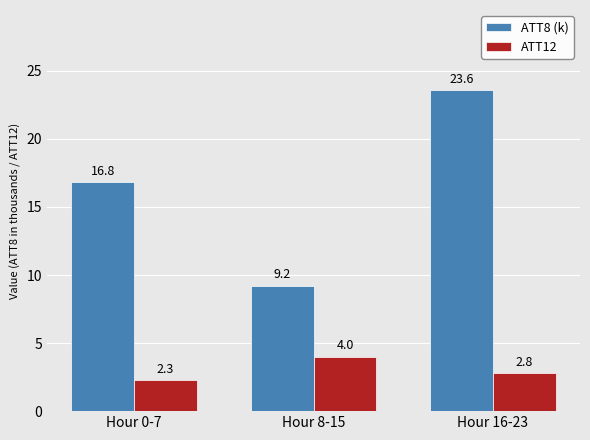

What is the label of the 2nd bar from the left?

Hour 8-15